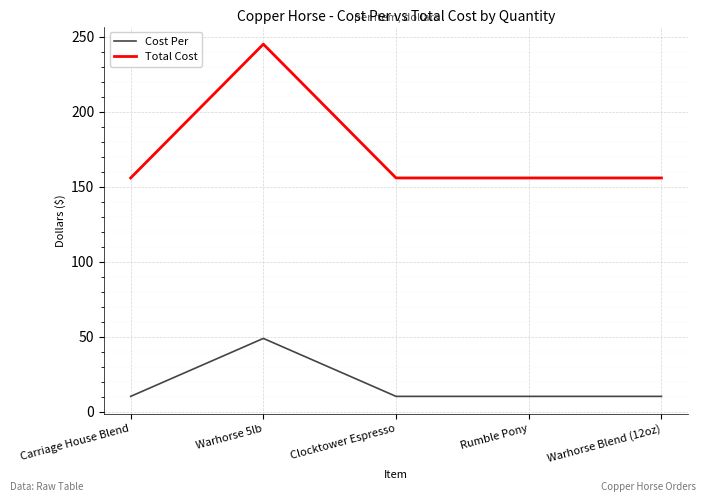

List the series in order of their overall mean, lowest first.

Cost Per, Total Cost